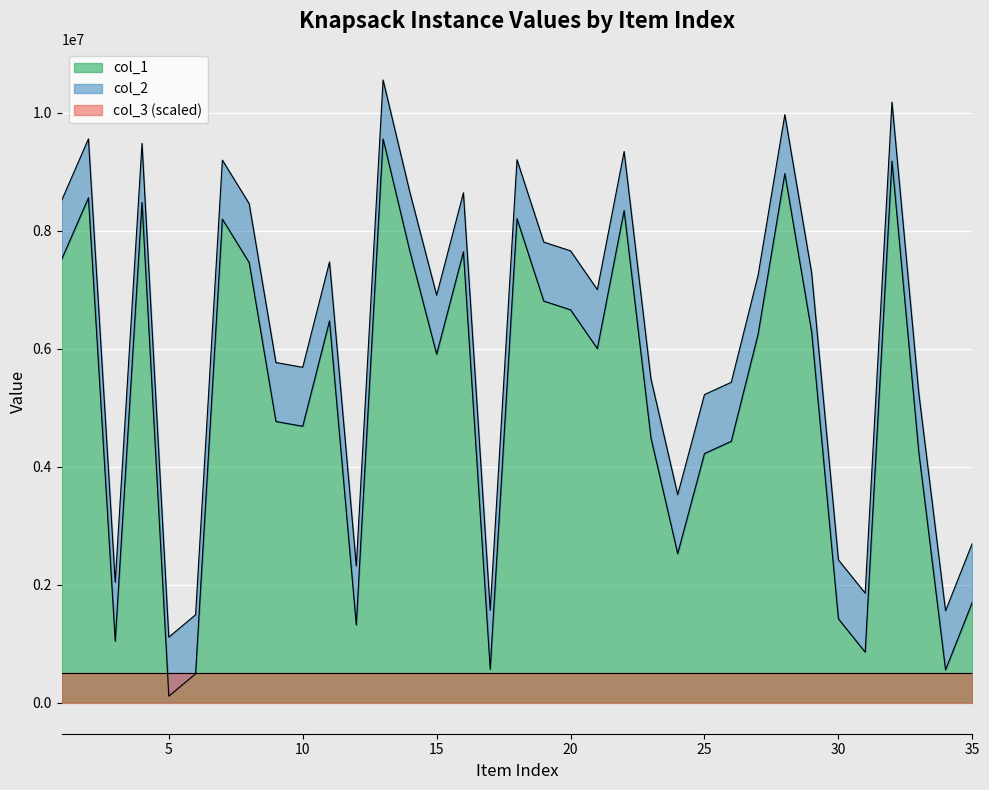

What is the value of the col_1 point at the 23rd from the left?

4491078